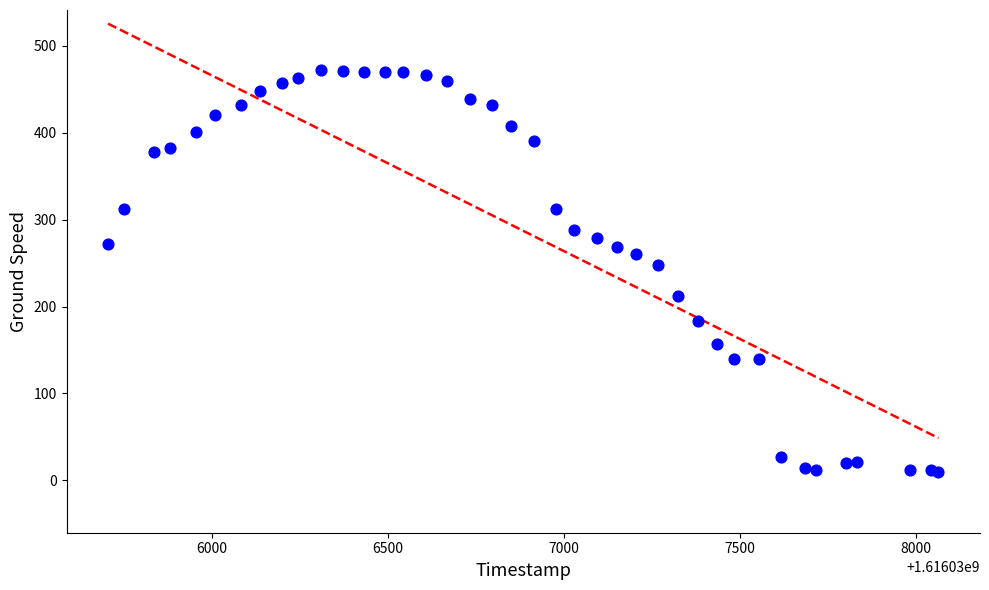

What Y value in the scatter plot is closest to 240?

248